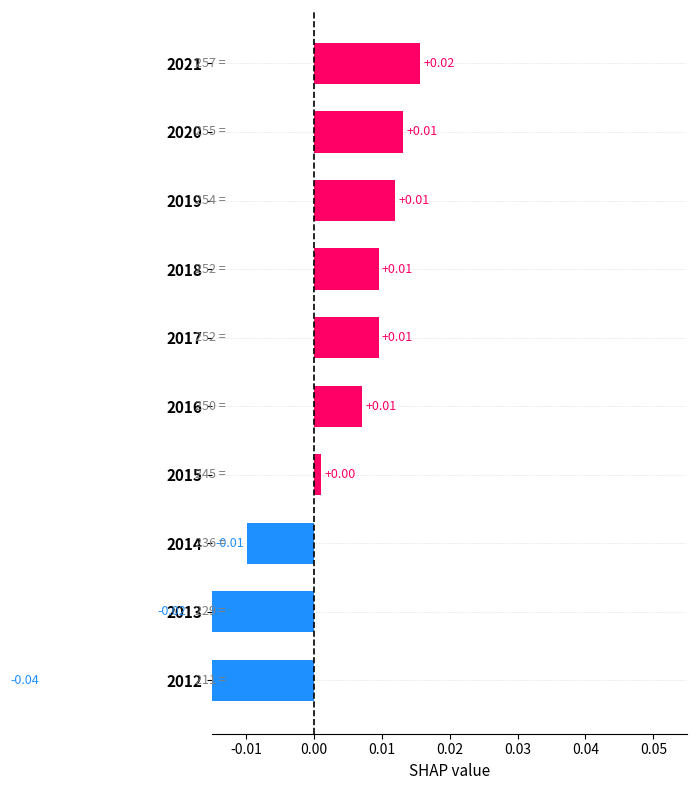

Are the bars grouped side by side (vs. stacked)?

No